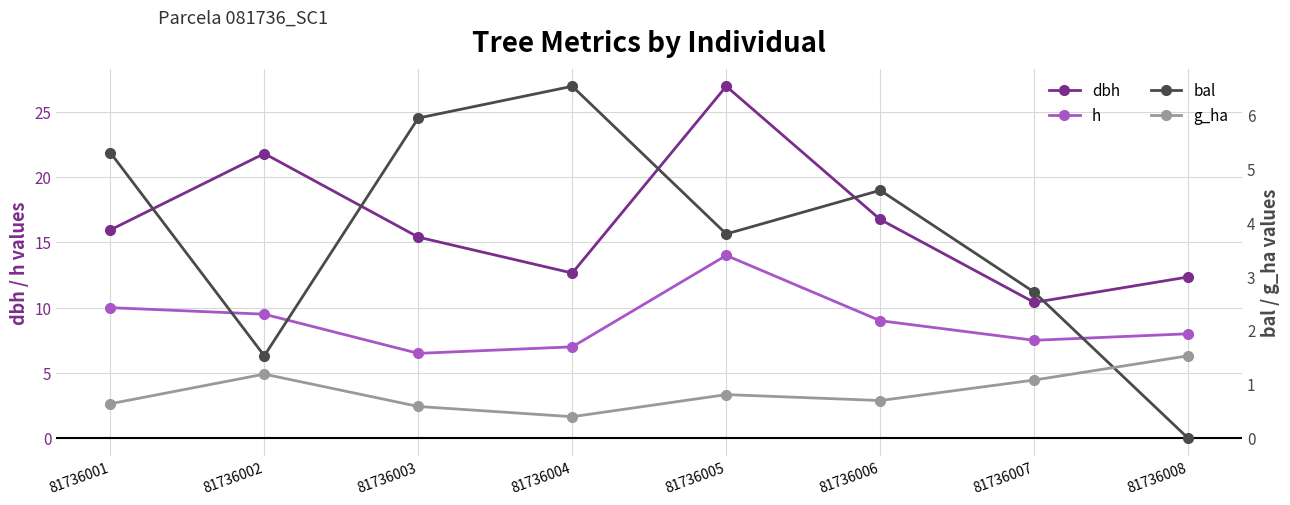

Between 81736007 and 81736001, which is larger?

81736001